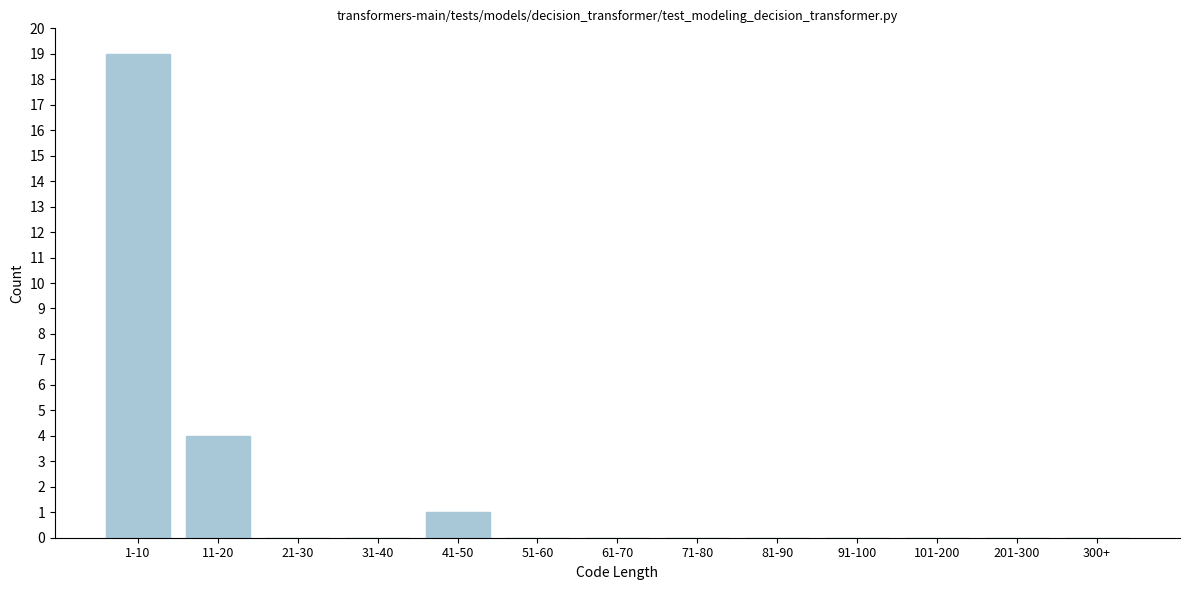

Reading right to left, transcribe all the data shown in this chart.

300+=0	201-300=0	101-200=0	91-100=0	81-90=0	71-80=0	61-70=0	51-60=0	41-50=1	31-40=0	21-30=0	11-20=4	1-10=19